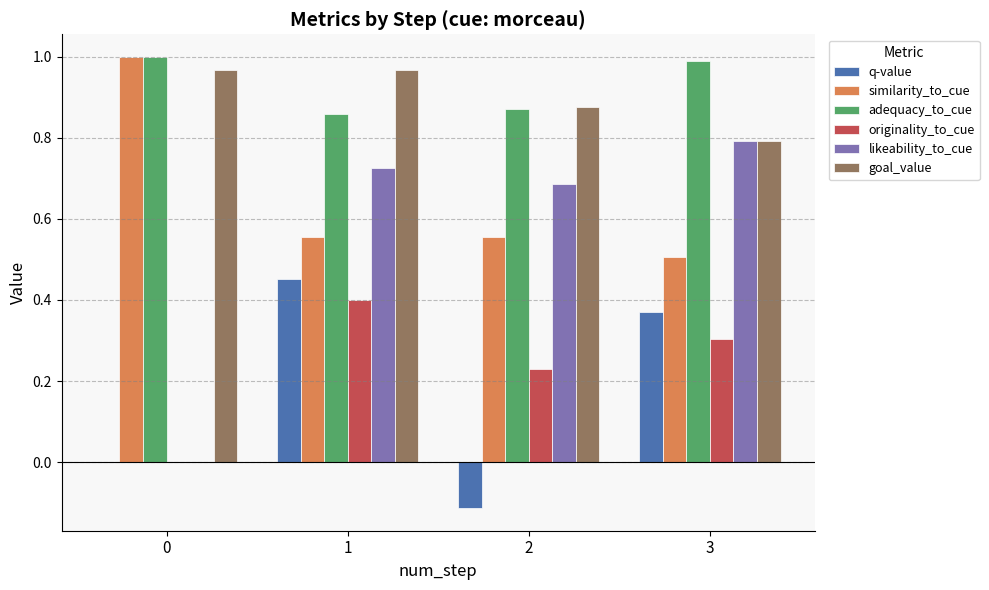

Is the value of q-value at 3 greater than the value of adequacy_to_cue at 1?

No